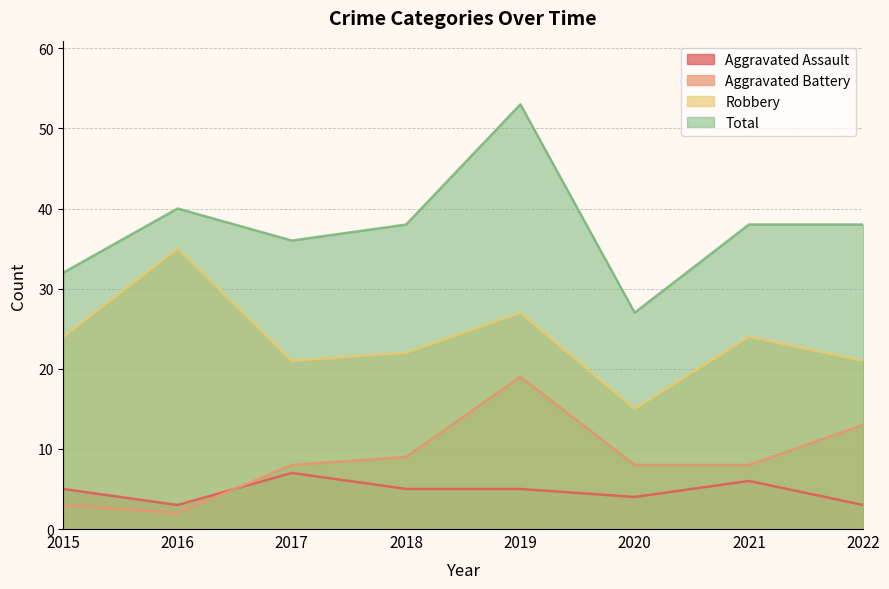

Between 2017 and 2021, which series saw the biggest shift?

Robbery